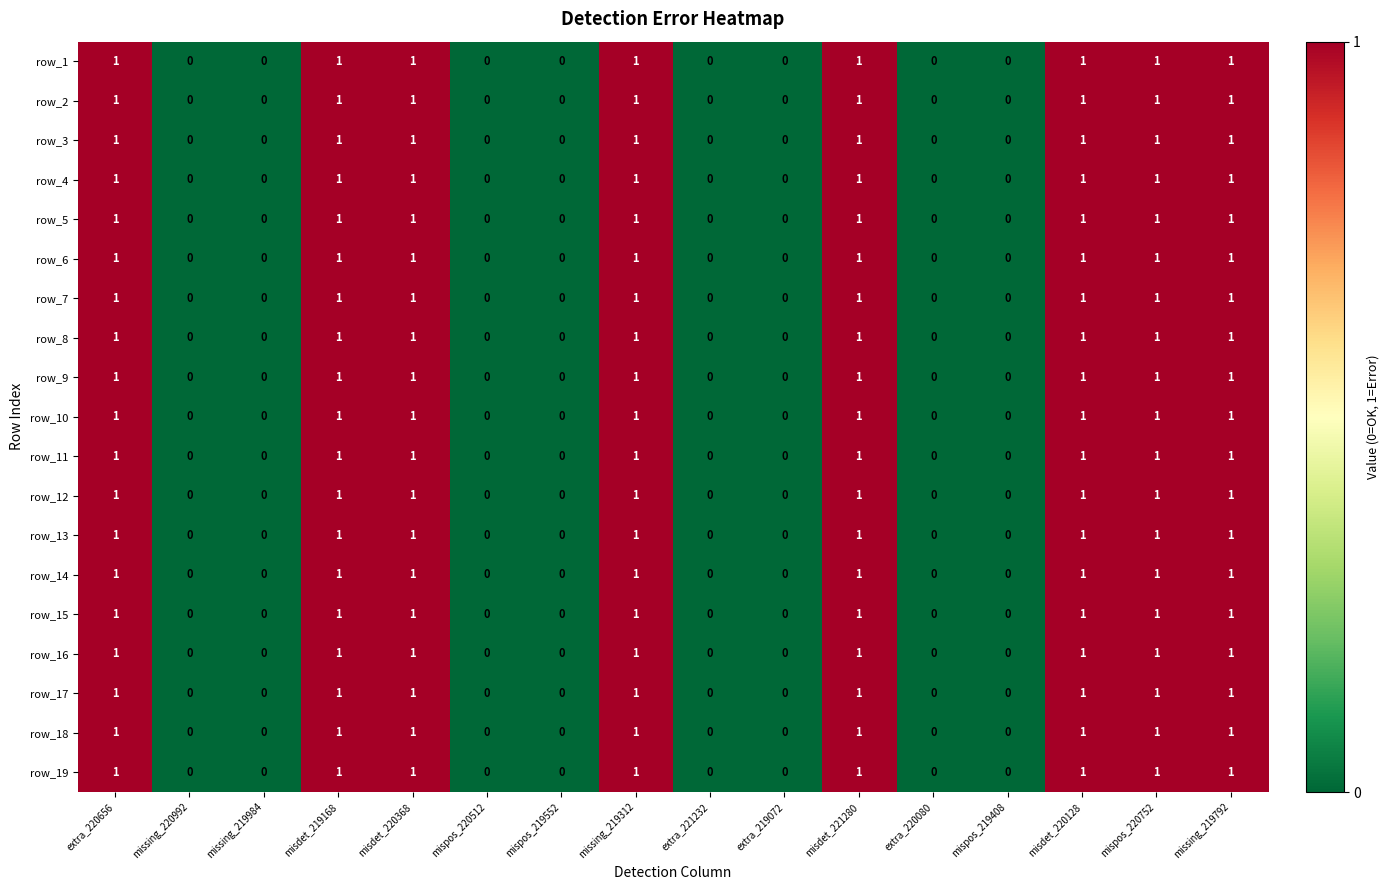

Is the value of row_16 at extra_219072 greater than the value of row_3 at misdet_220128?

No